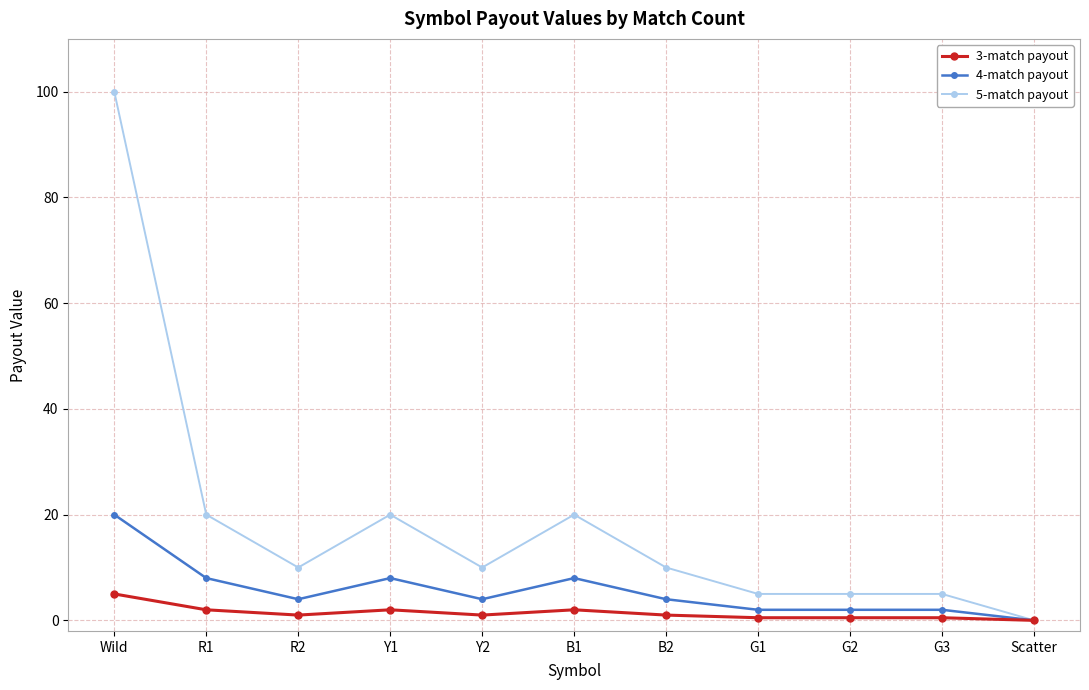

Which series has the largest total across all categories?

5-match payout